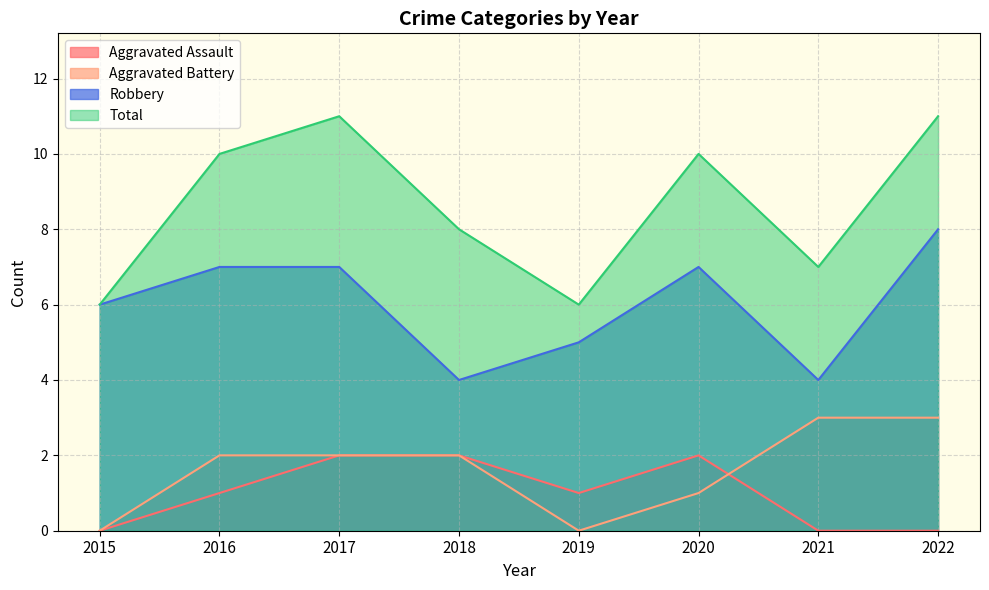

What are all the series names shown in the legend?

Aggravated Assault, Aggravated Battery, Robbery, Total